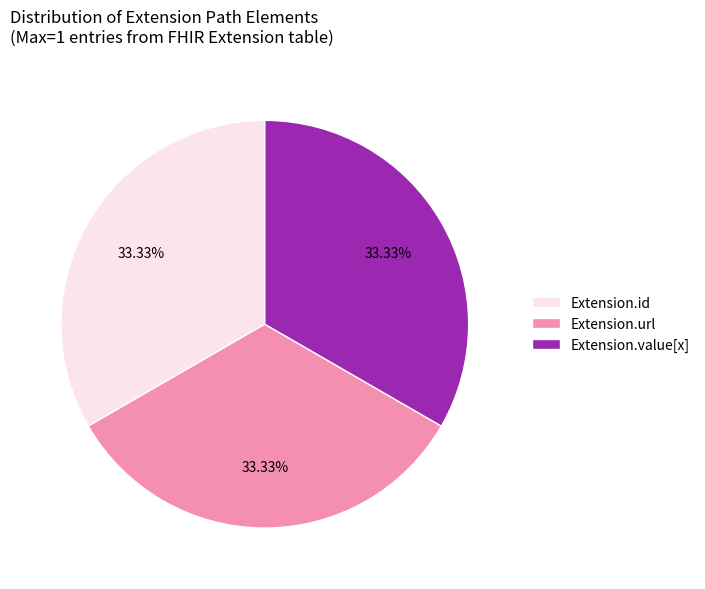

What is the ratio of the value at Extension.id to the value at Extension.value[x]?

1.0